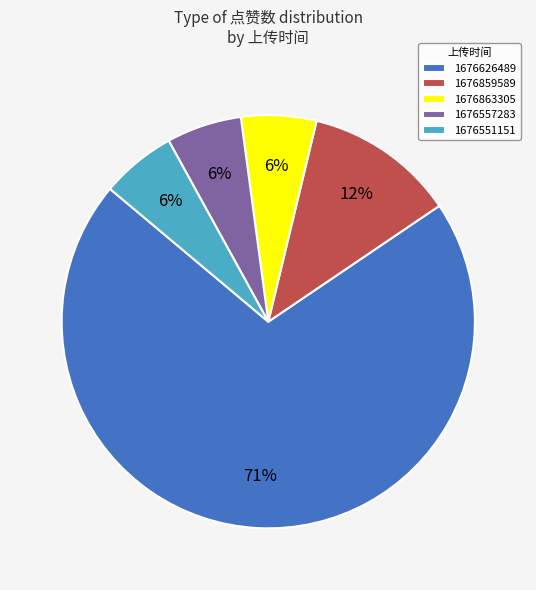

The 1676557283 slice represents 6% of the pie. True or false?

True